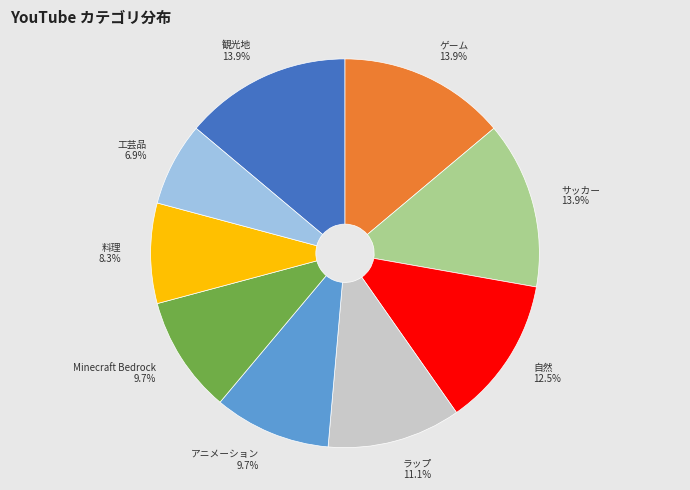

To the nearest percent, what portion does ゲーム represent?

14%